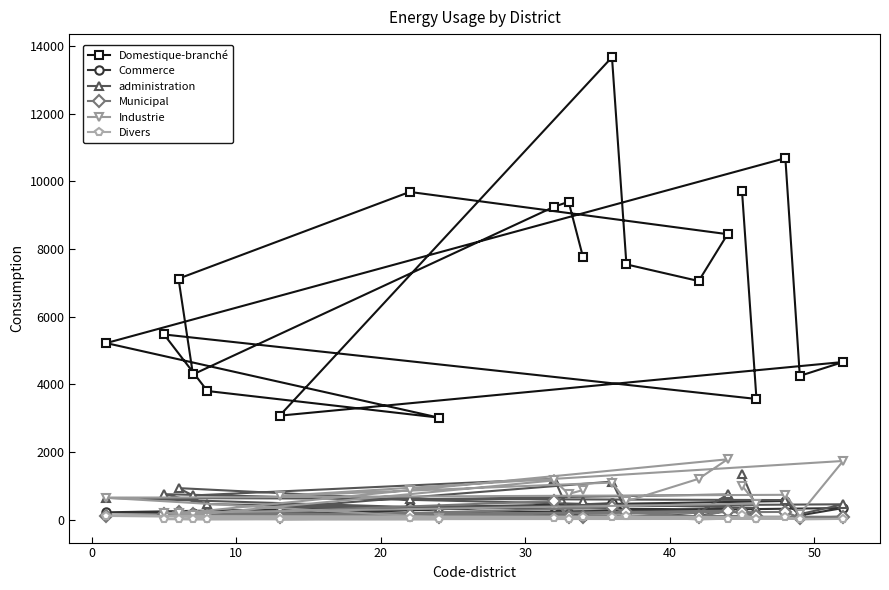

At how many categories does at least one series exceed 4212?

16